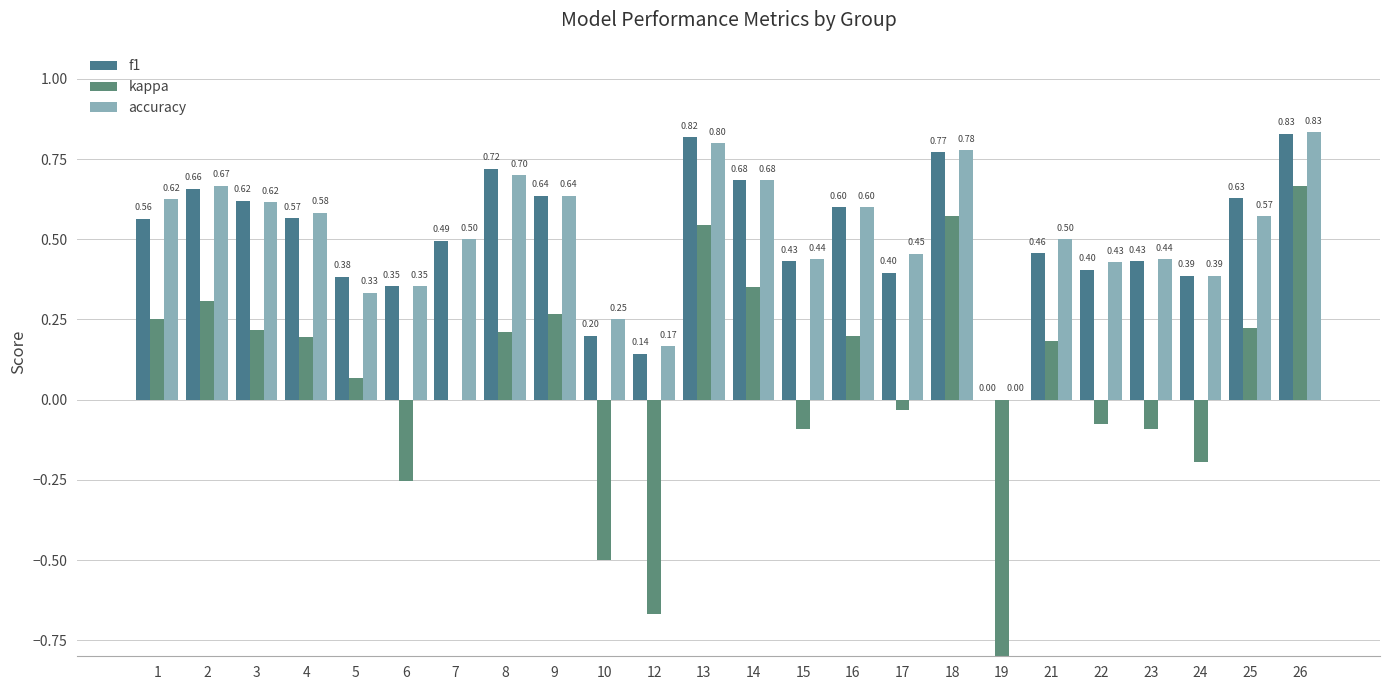

What is the difference between the highest and lowest values at 9?

0.4